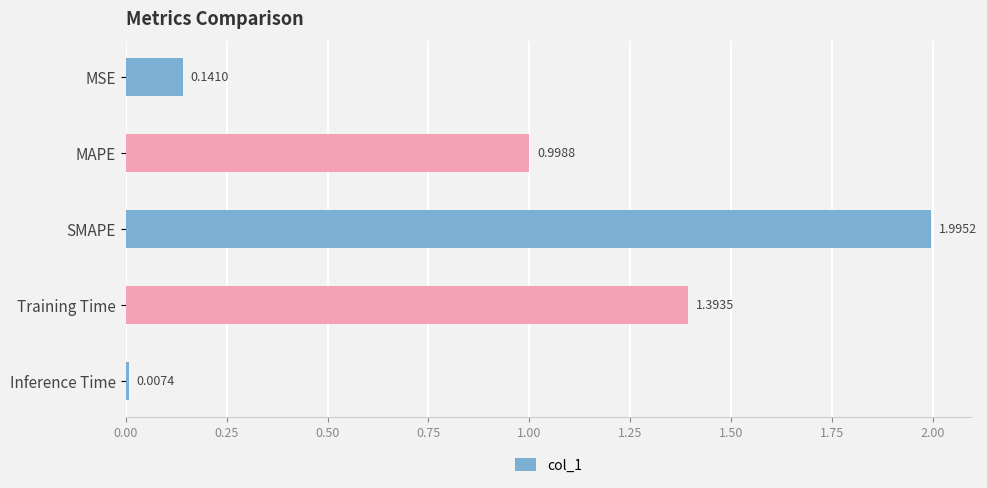

List the labels in order of value, smallest first.

Inference Time, MSE, MAPE, Training Time, SMAPE